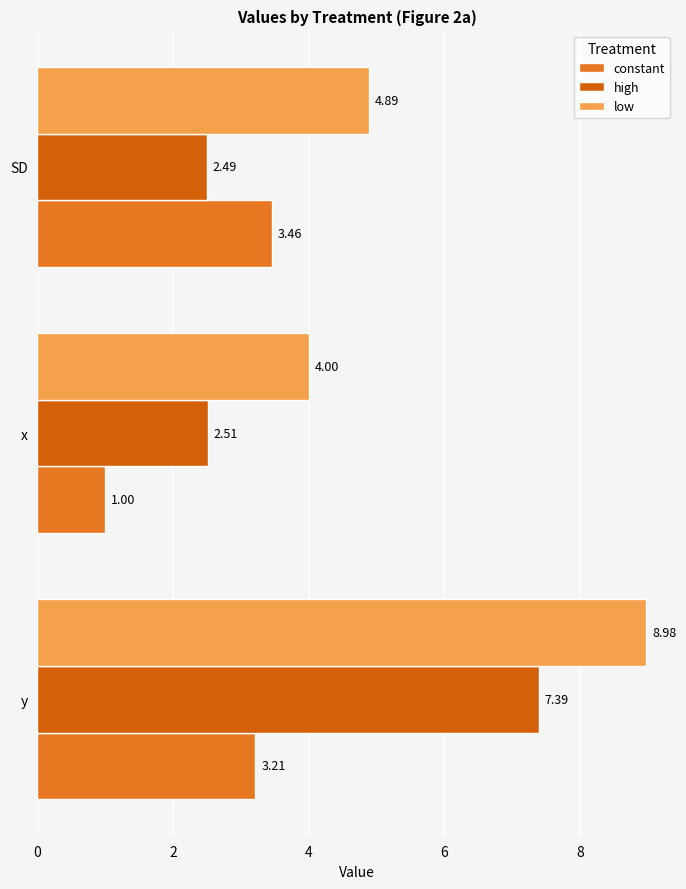

Reading left to right, extract all data points from this chart.

constant: 3.2	1.0	3.5
high: 7.4	2.5	2.5
low: 9.0	4.0	4.9